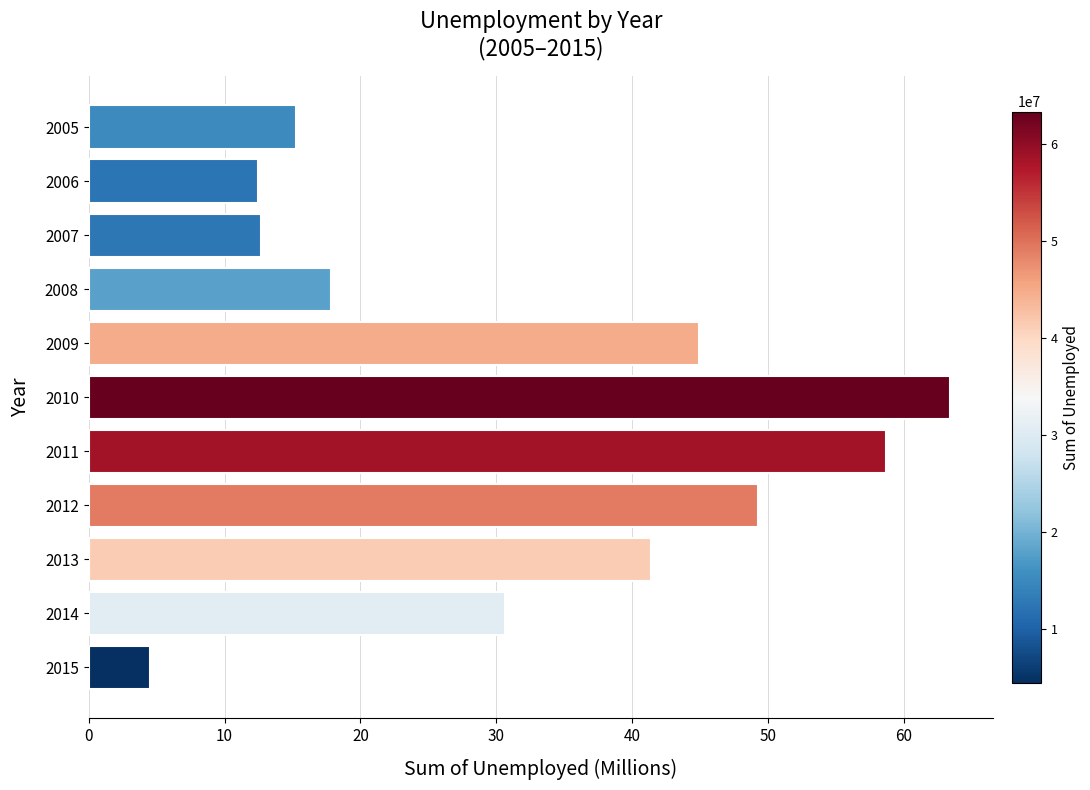

What is the difference between the second highest and second lowest values?

46.2